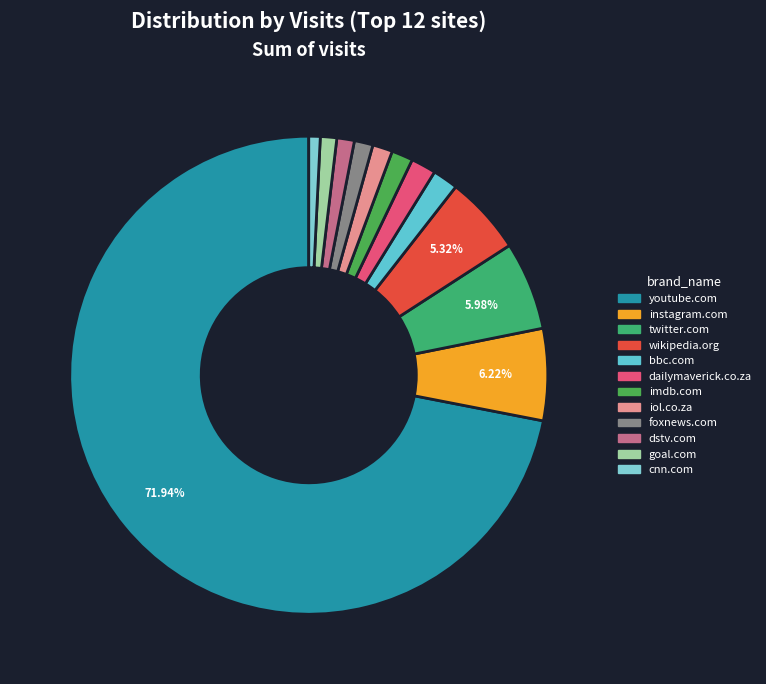

Which has a higher value, imdb.com or instagram.com?

instagram.com